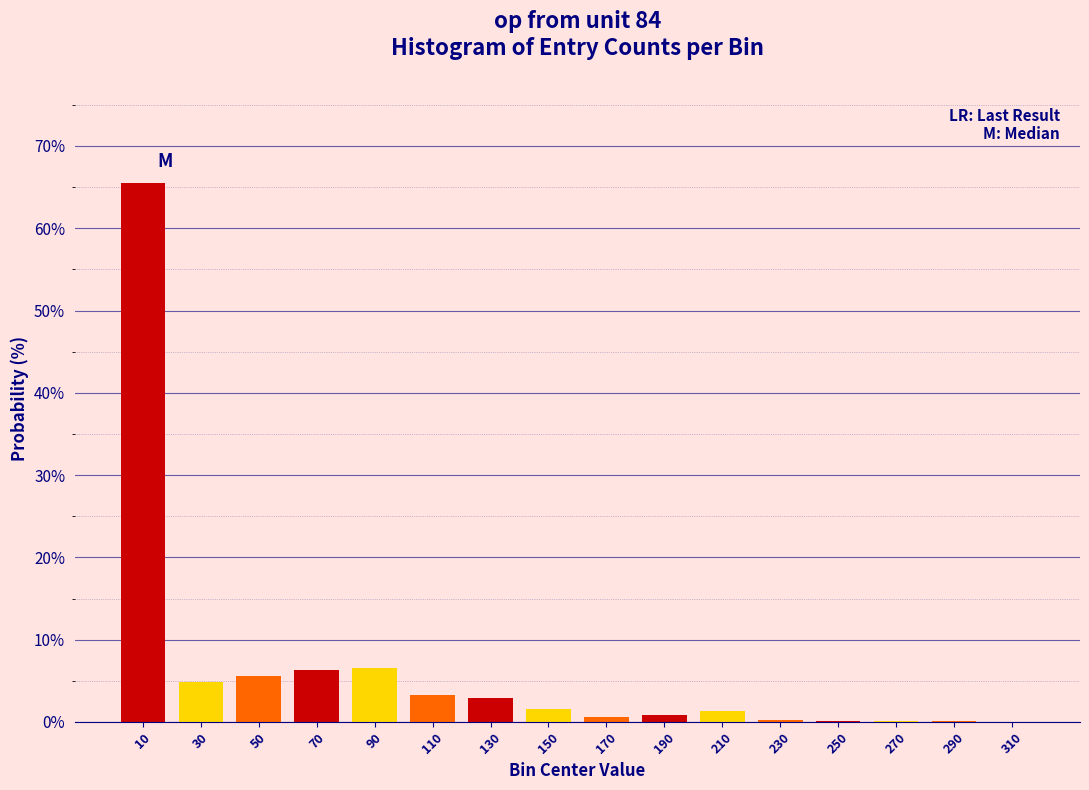

At which category does the chart reach its peak across all series?

10